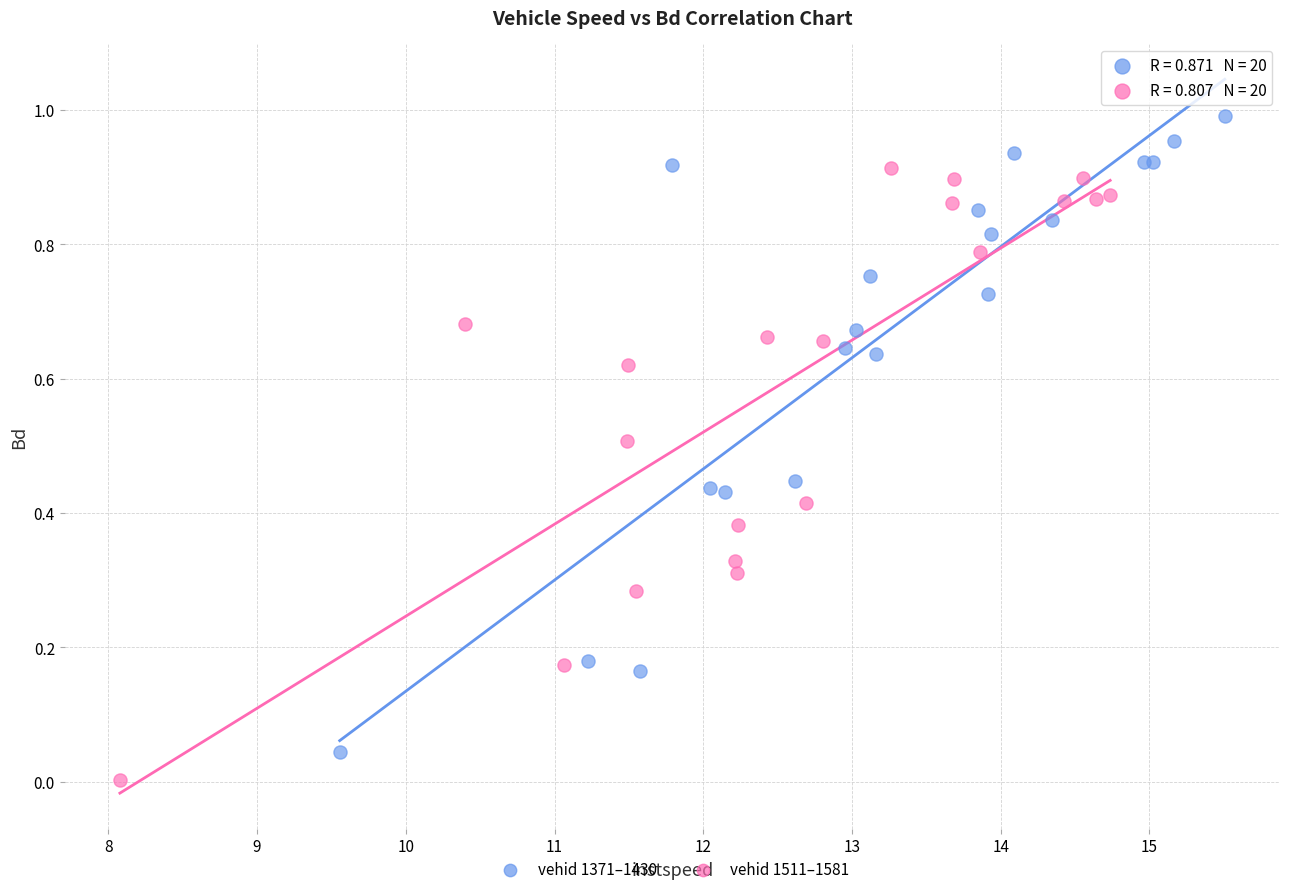

Which series contains the highest Y value?

vehid 1371–1430